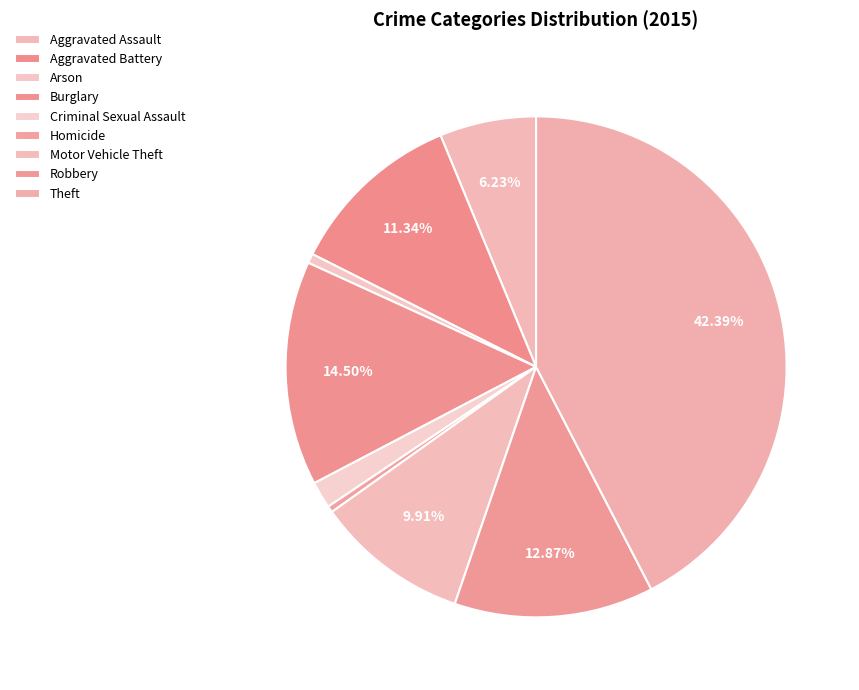

Is there any slice that represents more than half of the pie?

No